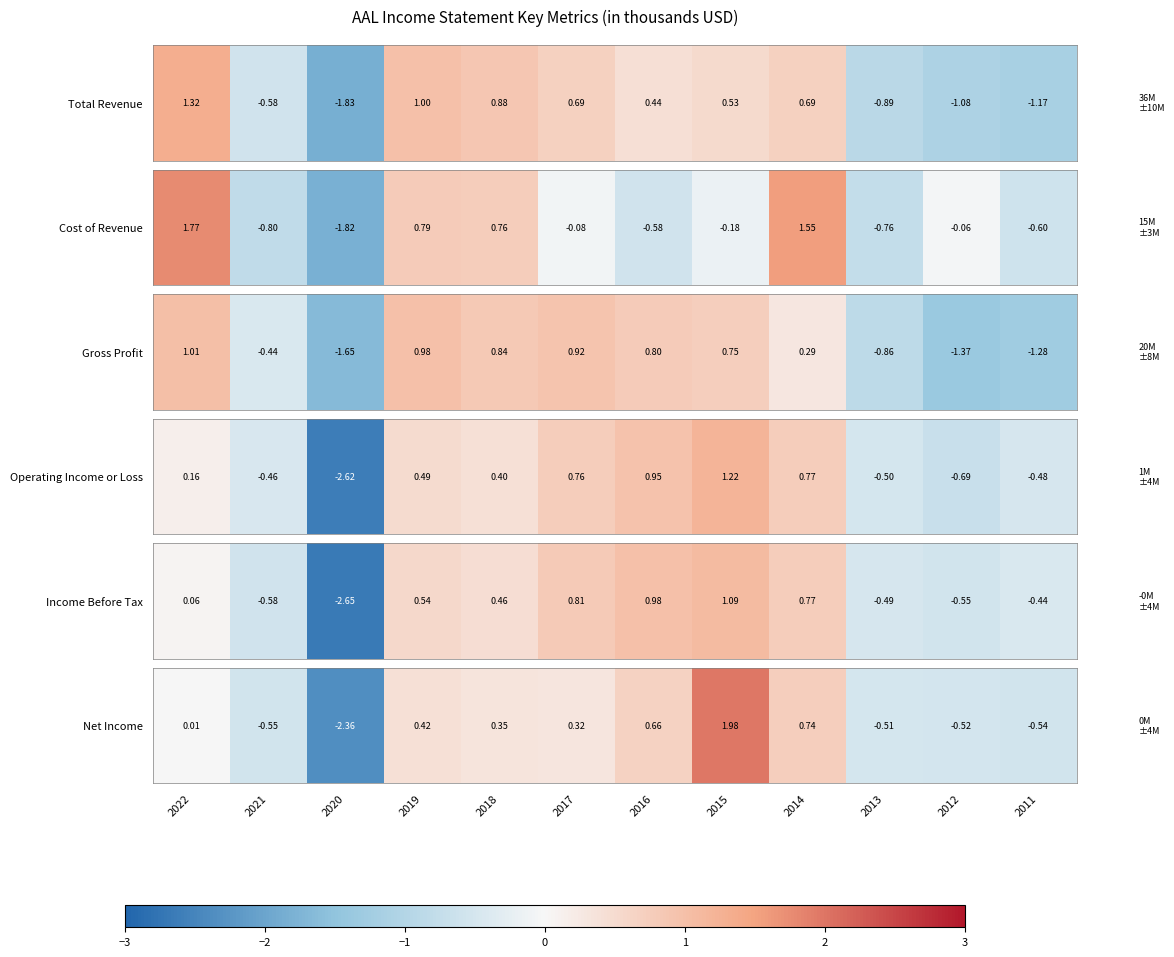

What is the difference between the maximum and minimum values?

4.3